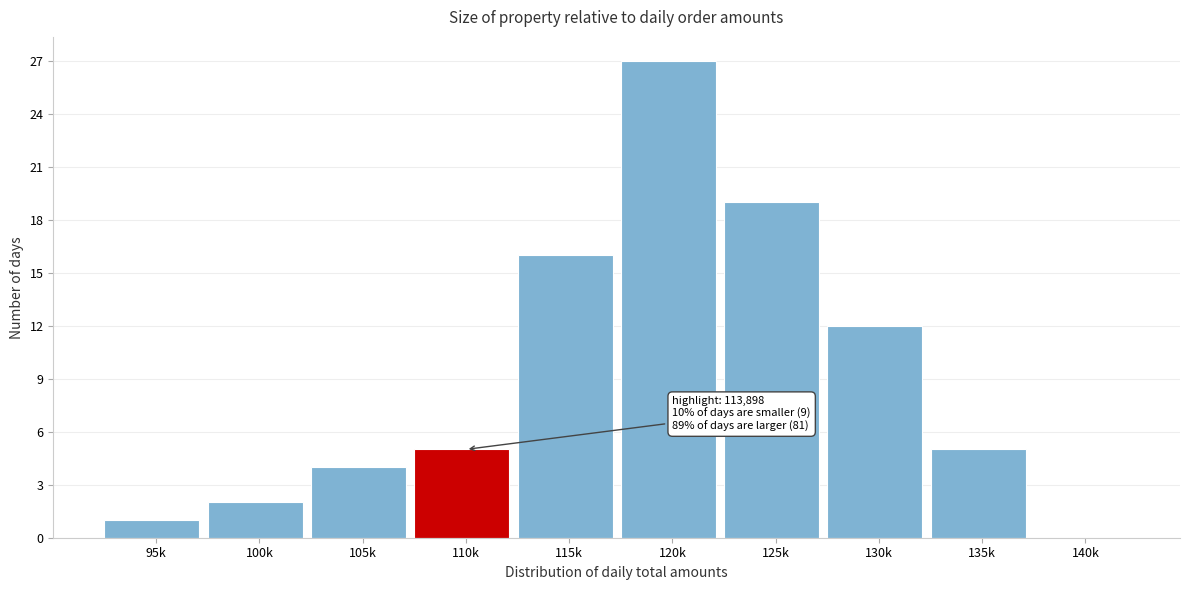

Reading left to right, what are all the values shown in this chart?

95k=1	100k=2	105k=4	110k=5	115k=16	120k=27	125k=19	130k=12	135k=5	140k=0